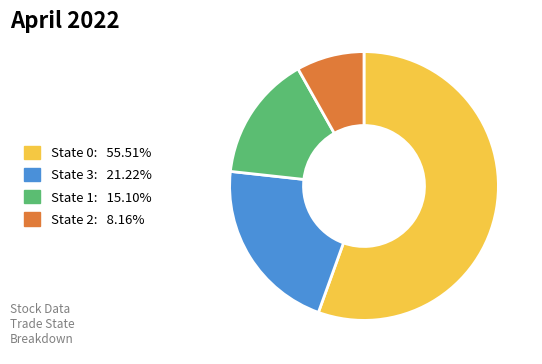

Does any single category account for the majority?

Yes